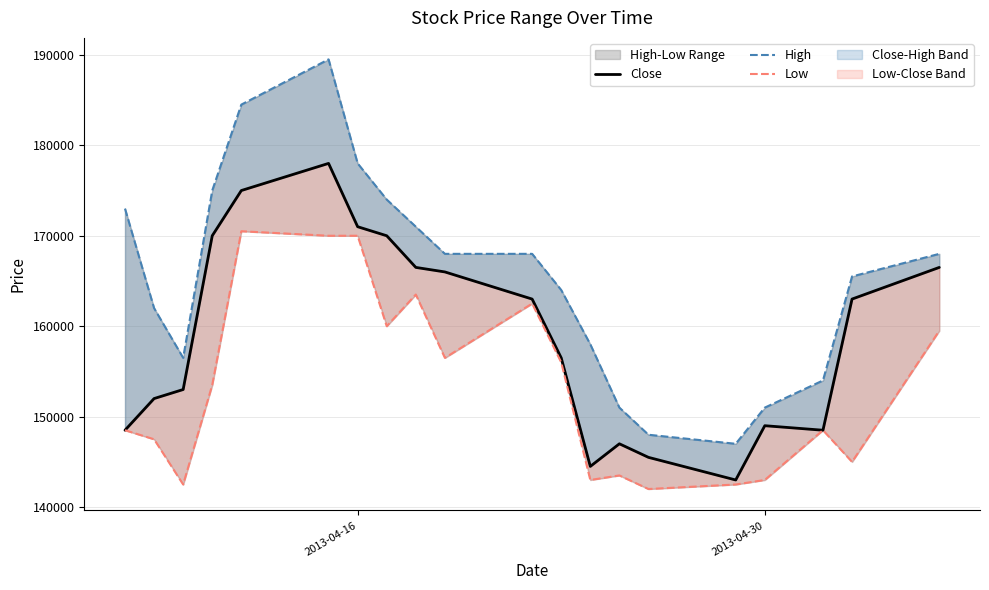

How many series are shown in this chart?

3